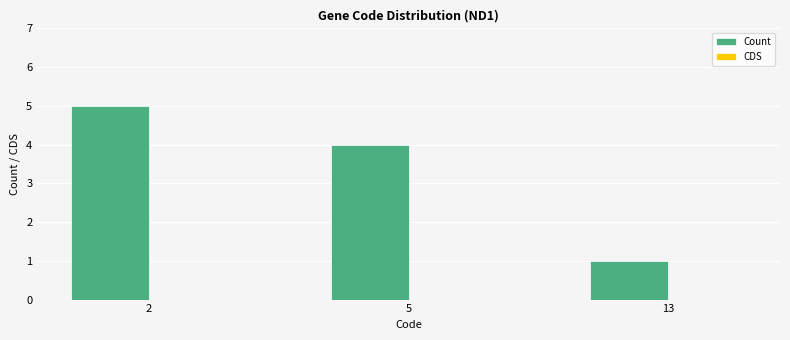

What is the sum of all values?

10